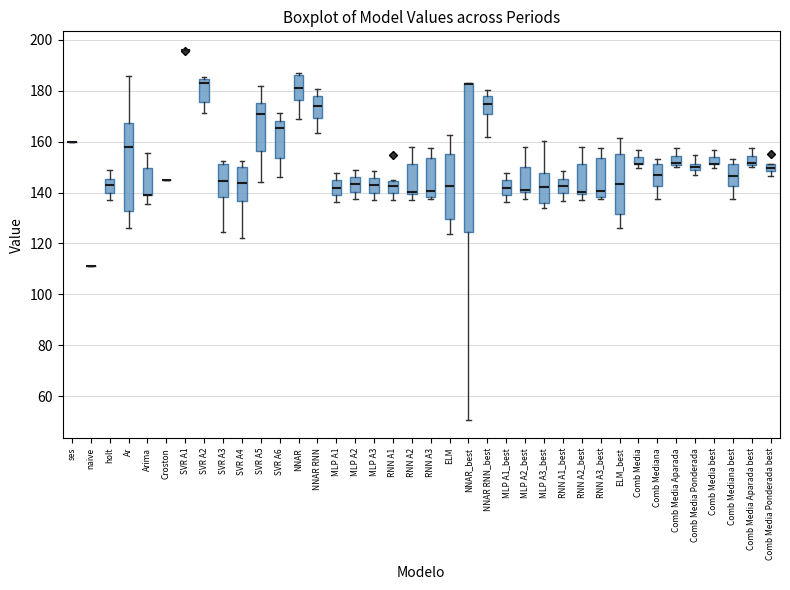

Which box is the tallest, from its lower edge to its upper edge?

NNAR_best